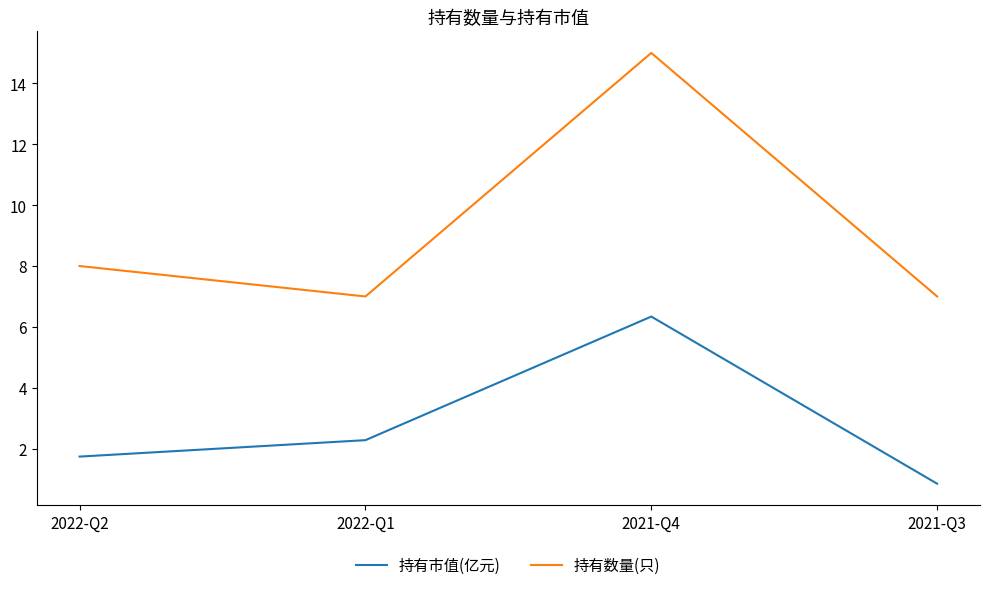

True or false: 持有数量(只) and 持有市值(亿元) cross at least once.

False